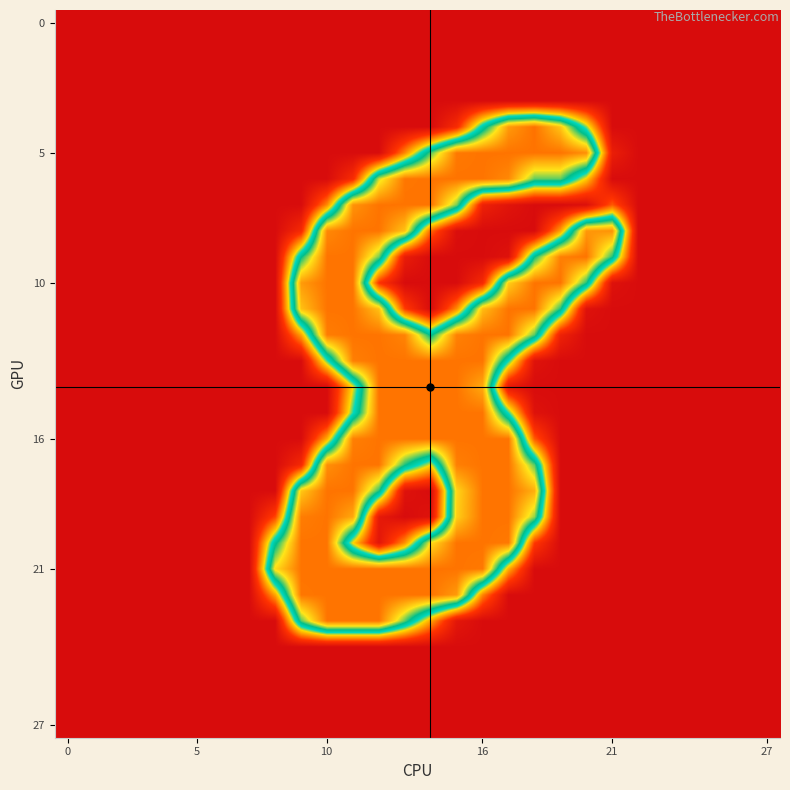

Which label corresponds to the largest value in the chart?

18